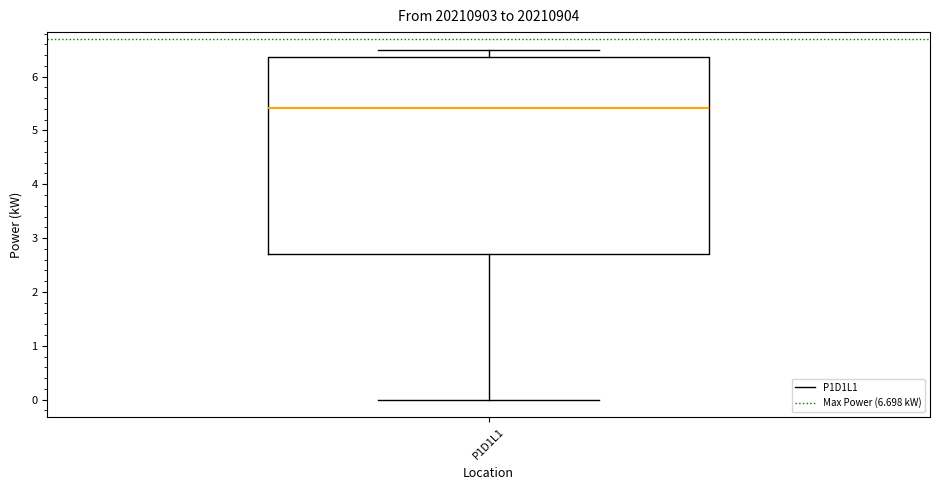

Transcribe this box plot: give where the median line is, the range the box spans, and where the two whiskers end, as read against the y-axis. The values are not printed on the chart, so give them approximately, as read against the axis.

median 5.4, box 2.7 to 6.4, whiskers 0.0 to 6.5